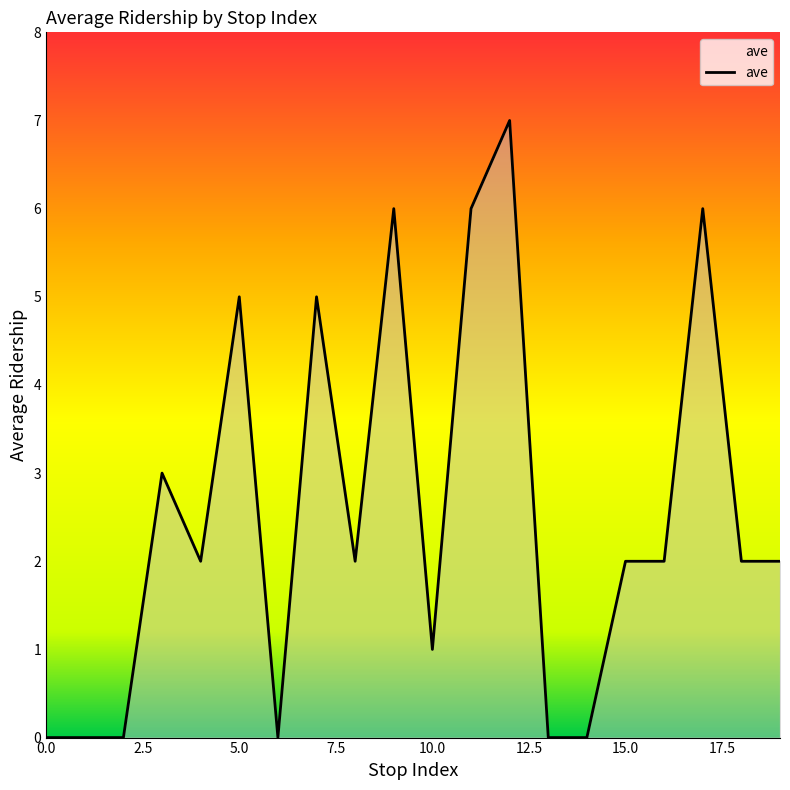

What is the maximum value shown in the chart?

7